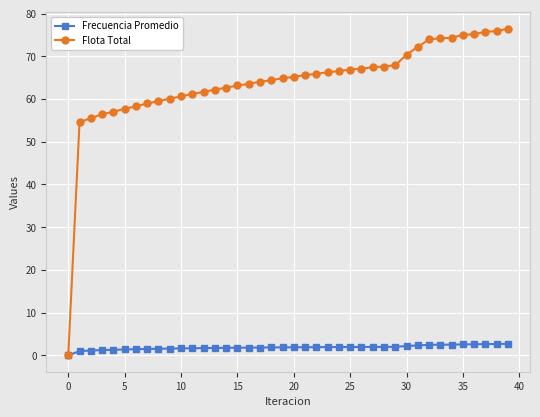

Which series has the largest total across all categories?

Flota Total